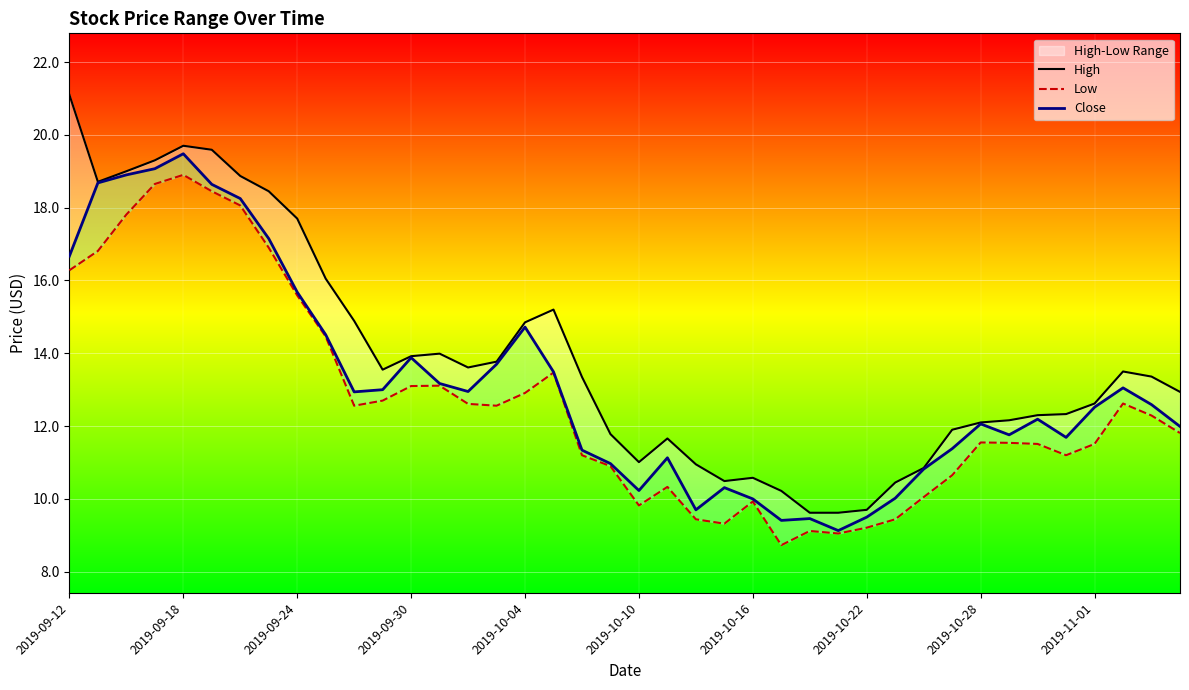

Is this an area chart (filled region under the line)?

No